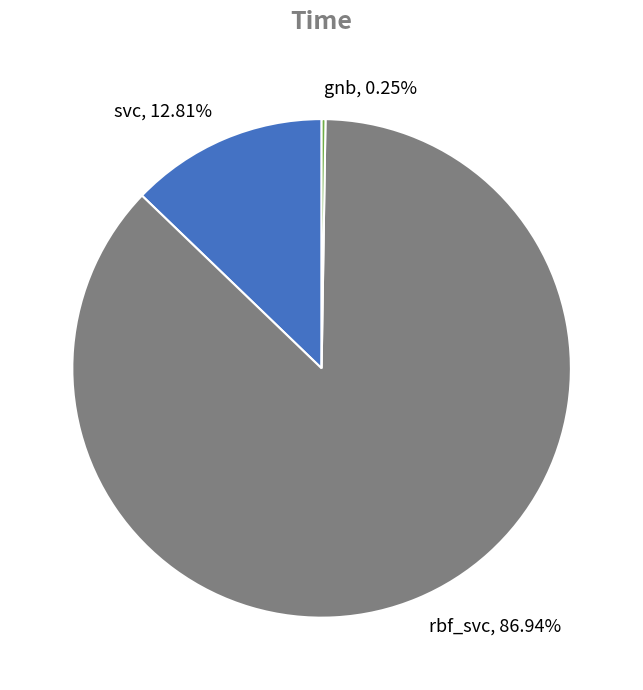

Is there a majority slice in this chart?

Yes